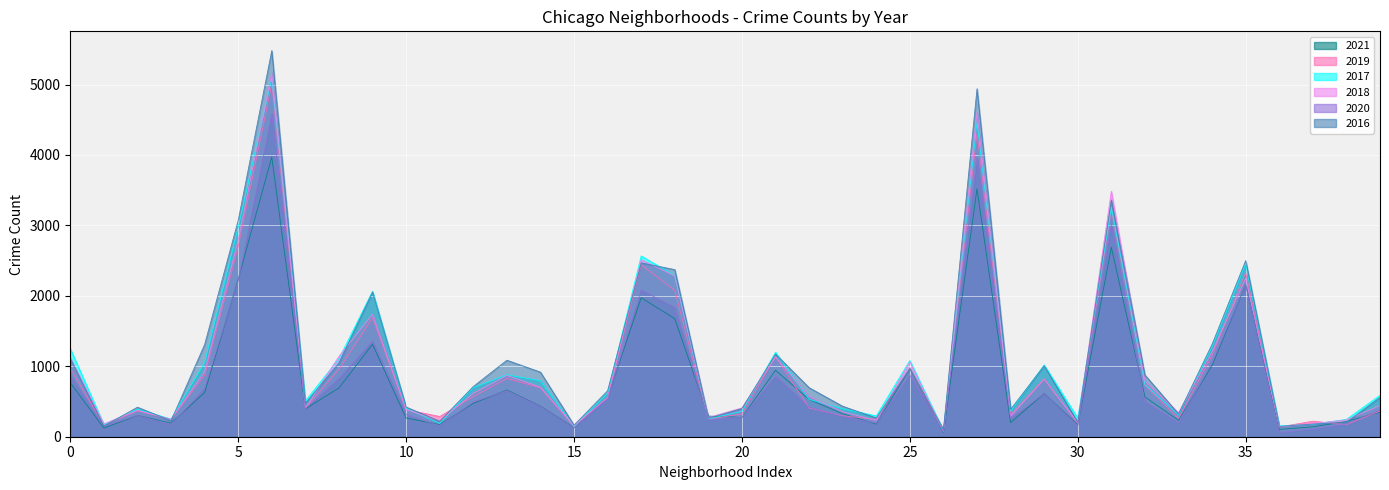

Which category has the lowest value in the 2016 series?

Edison Park